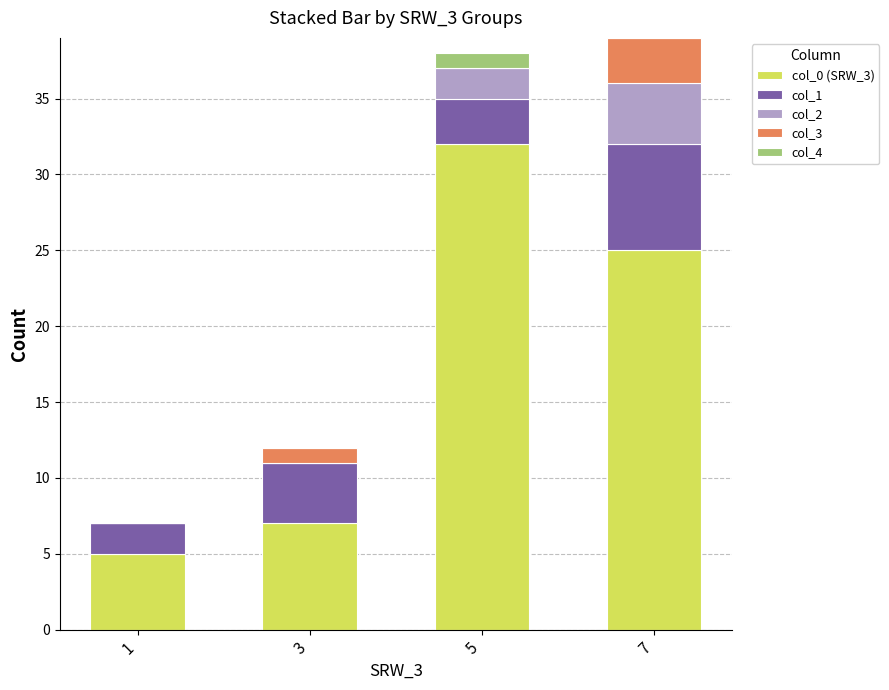

True or false: col_0 (SRW_3) has a value of 3 at 3.

False